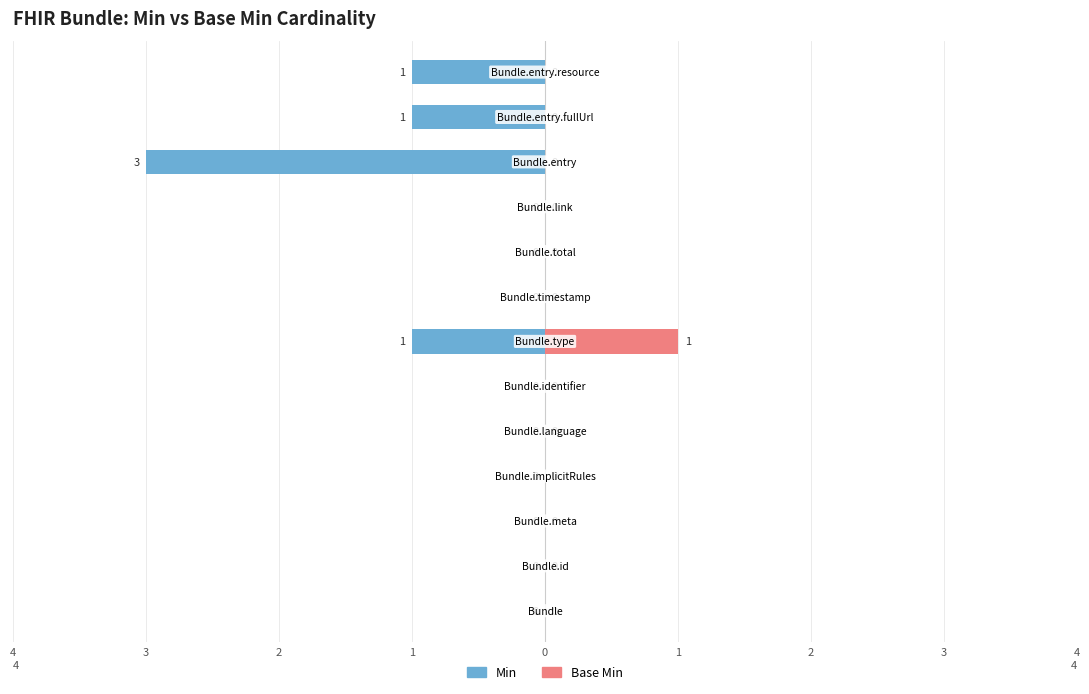

Are the bars grouped side by side (vs. stacked)?

Yes